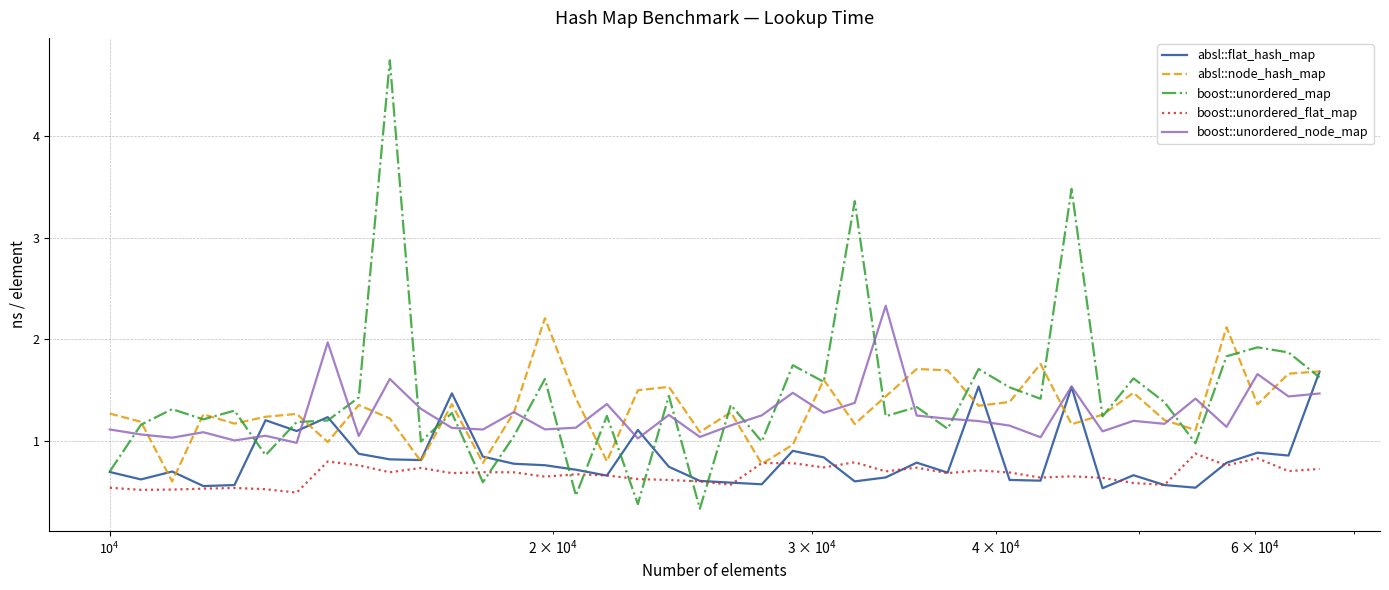

What is the minimum value for boost::unordered_map?

0.3